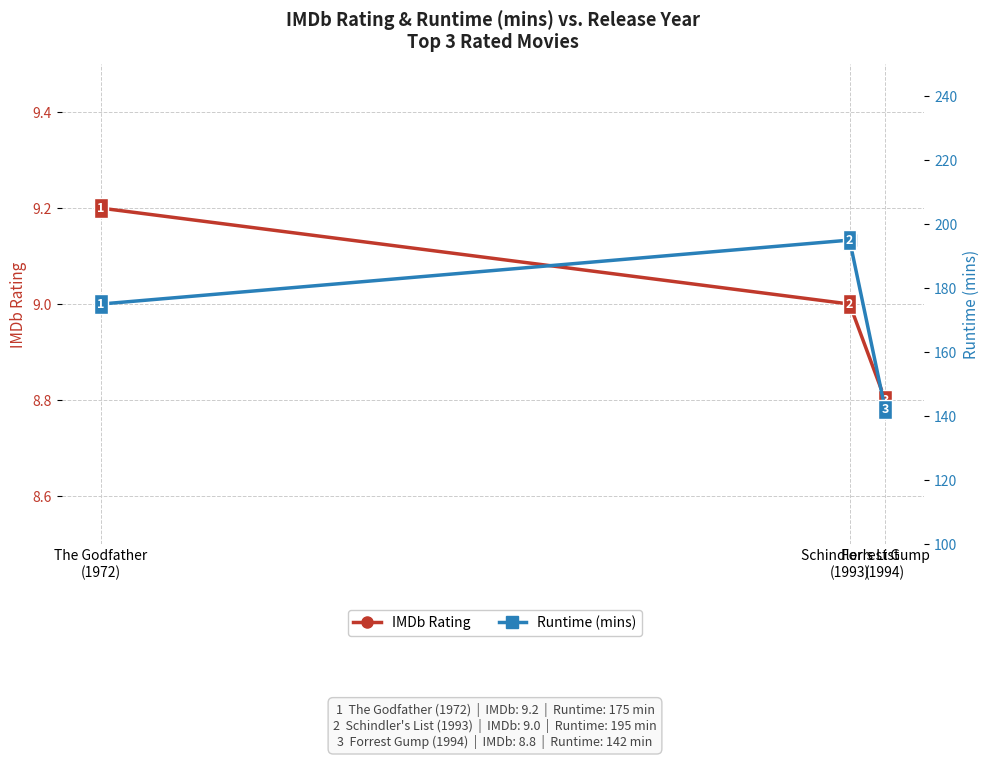

What is the value of the IMDb Rating point at the 3rd from the left?

8.8